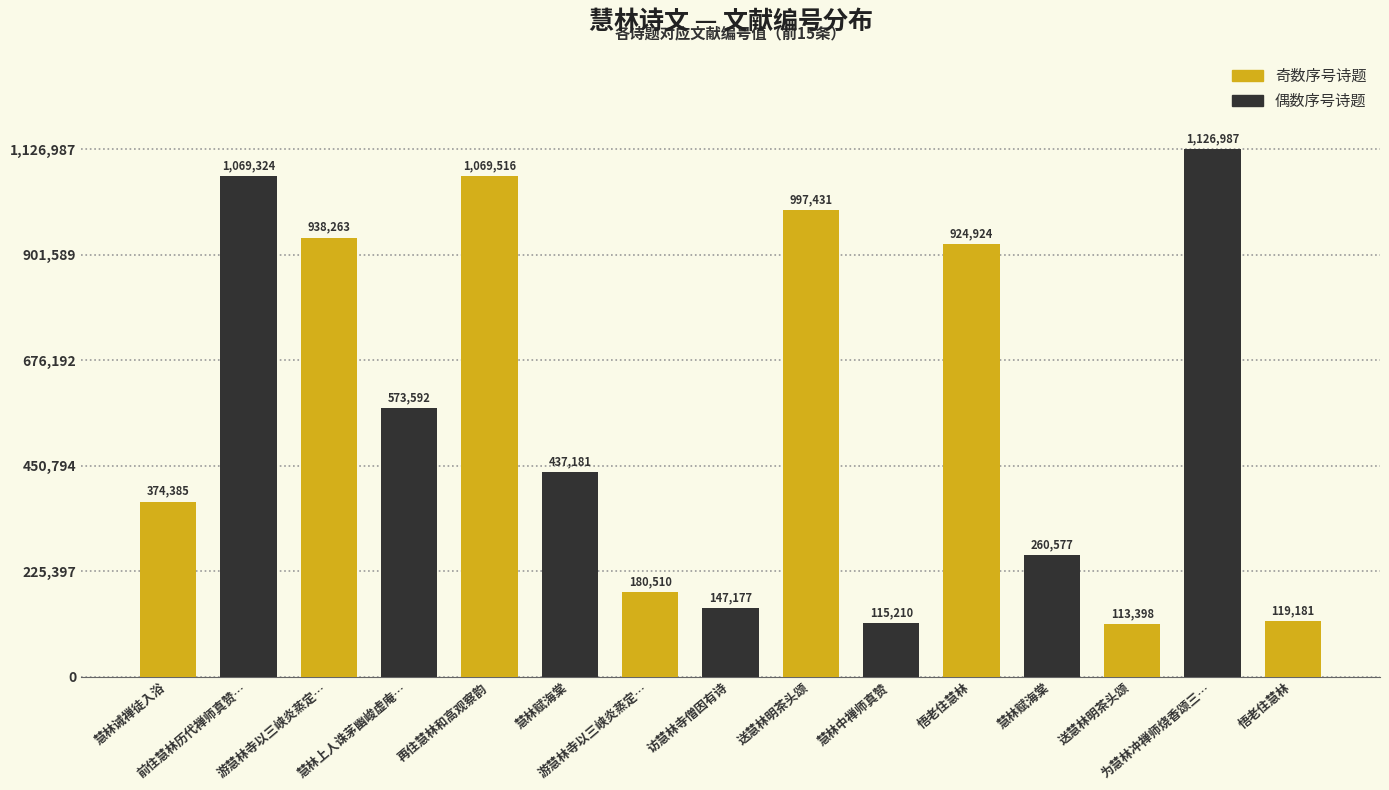

List the labels in order of value, smallest first.

送慧林明茶头颂, 慧林中禅师真赞, 悟老住慧林, 访慧林寺僧因有诗, 游慧林寺以三峡炎蒸定…, 慧林赋海棠, 慧林诫禅徒入浴, 慧林赋海棠, 慧林上人诛茅幽峻虚庵…, 悟老住慧林, 游慧林寺以三峡炎蒸定…, 送慧林明茶头颂, 前住慧林历代禅师真赞…, 再住慧林和高观察韵, 为慧林冲禅师烧香颂三…